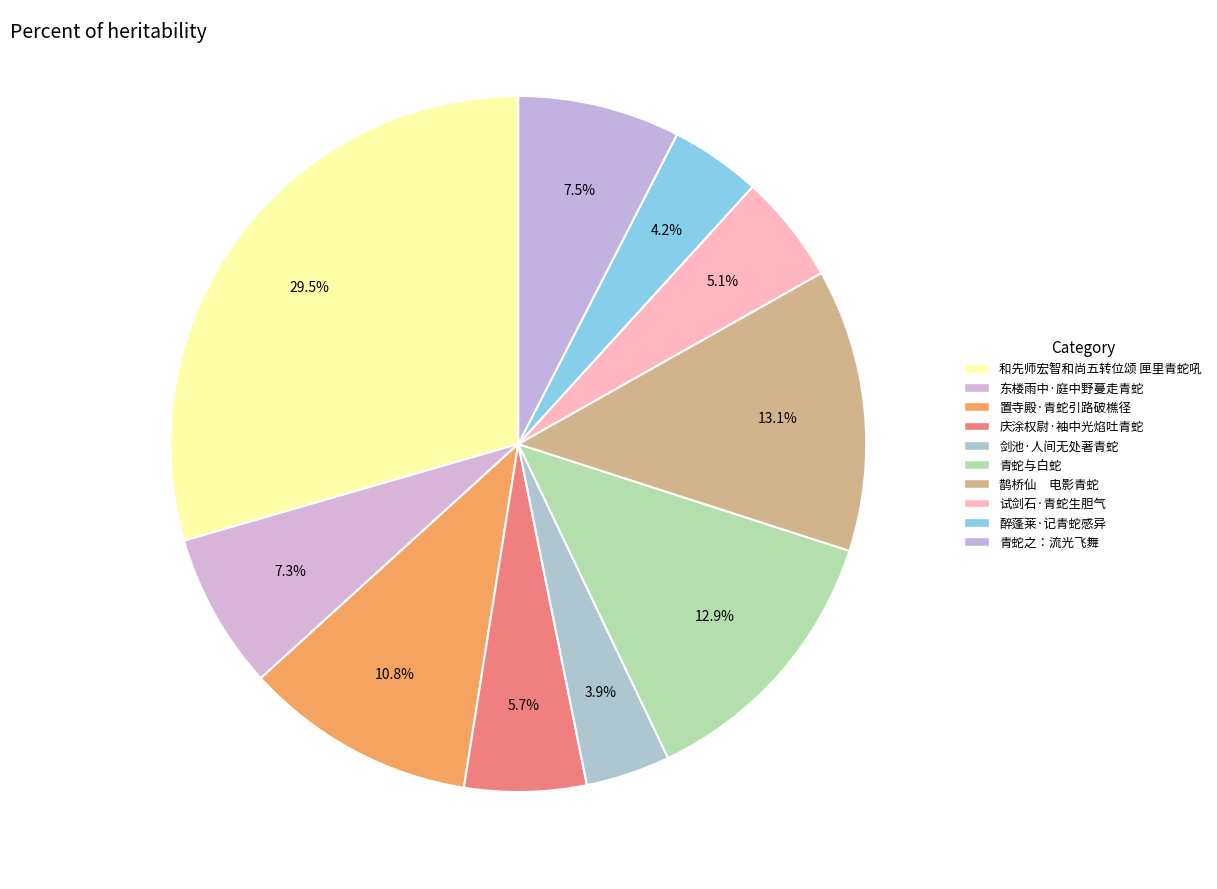

Between 青蛇与白蛇 and 东楼雨中·庭中野蔓走青蛇, which is larger?

青蛇与白蛇